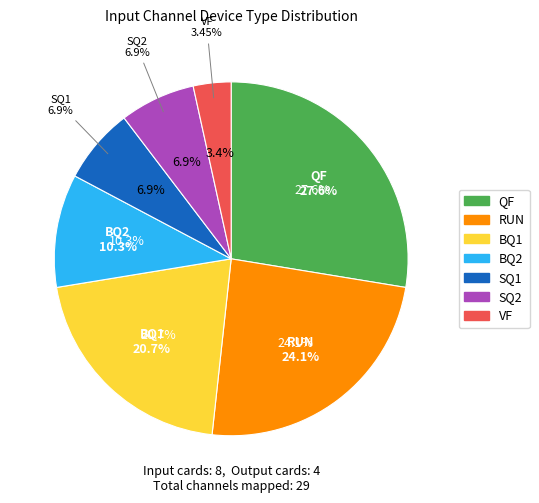

Do BQ2 and BQ1 together represent more than half of the pie?

No